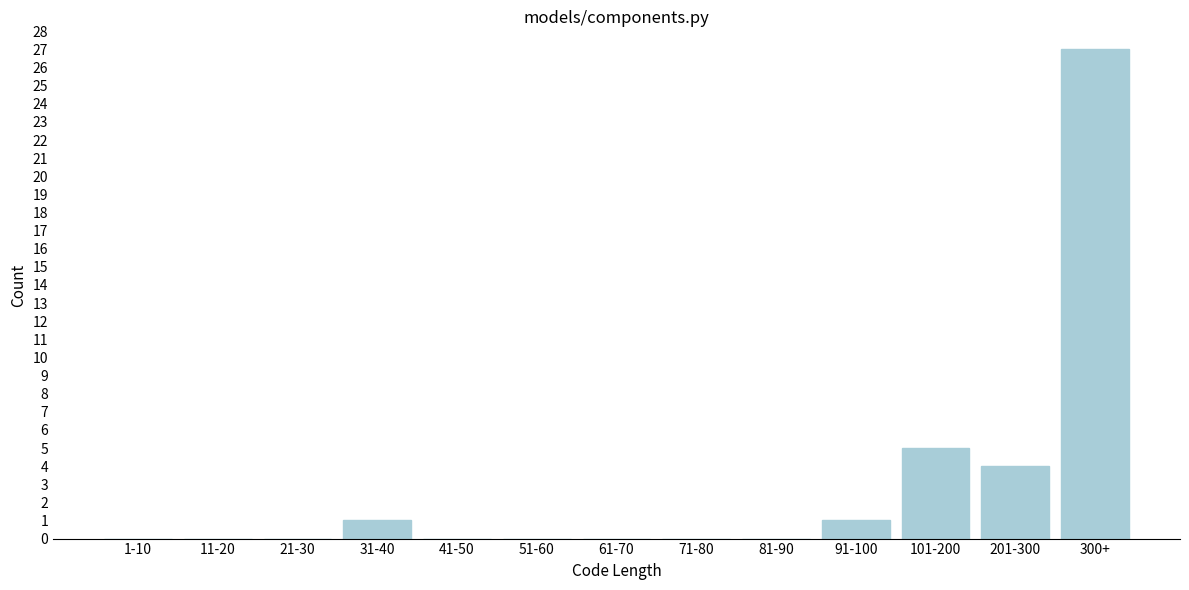

Reading left to right, extract all data points from this chart.

1-10=0	11-20=0	21-30=0	31-40=1	41-50=0	51-60=0	61-70=0	71-80=0	81-90=0	91-100=1	101-200=5	201-300=4	300+=27